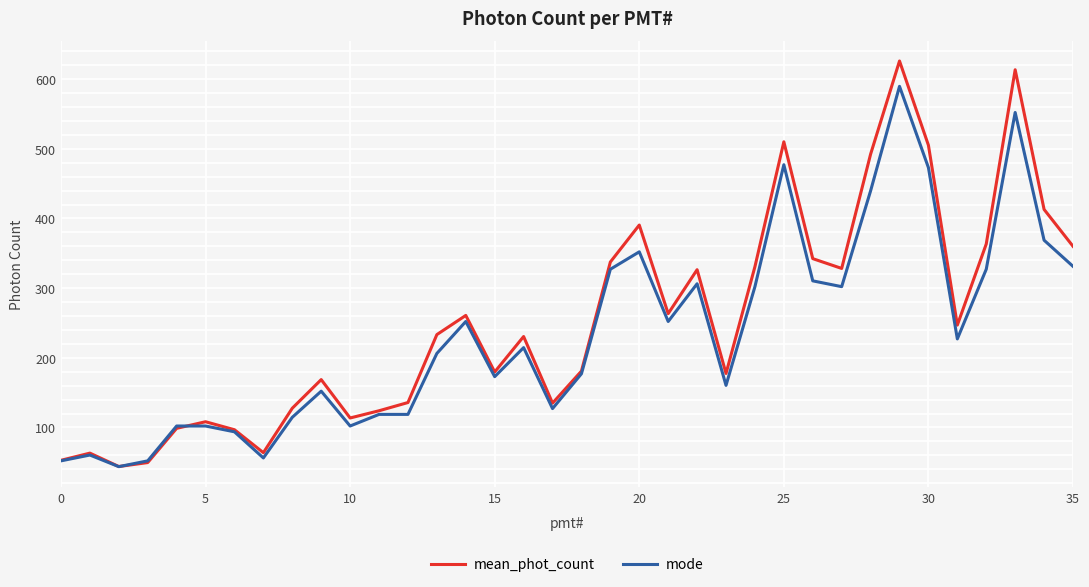

List the series in order of their peak value, lowest first.

mode, mean_phot_count